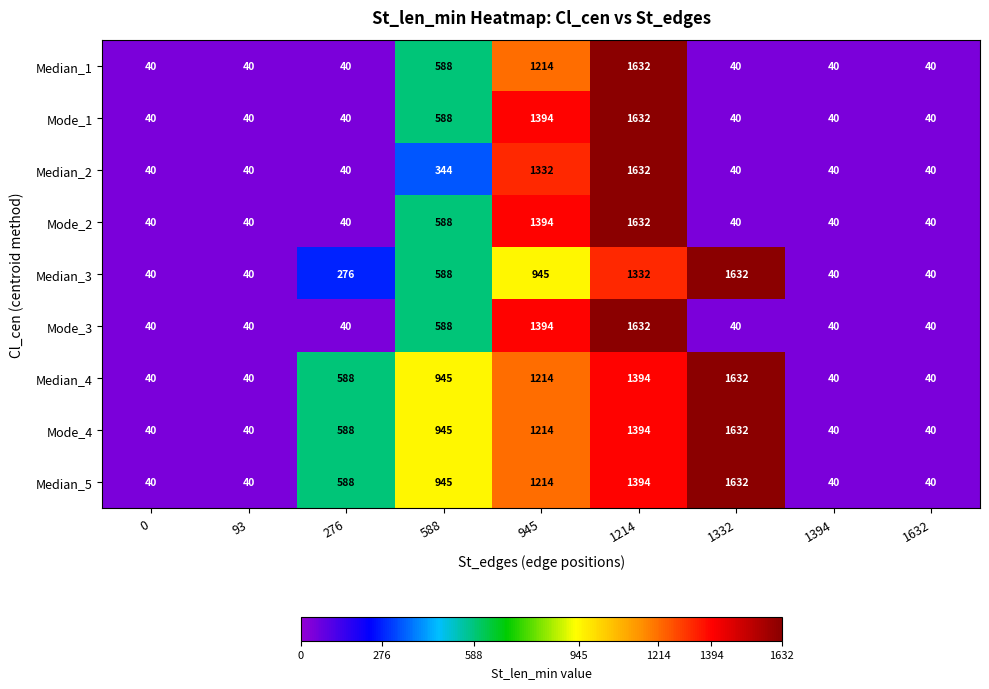

What is the minimum value for Mode_3?

40